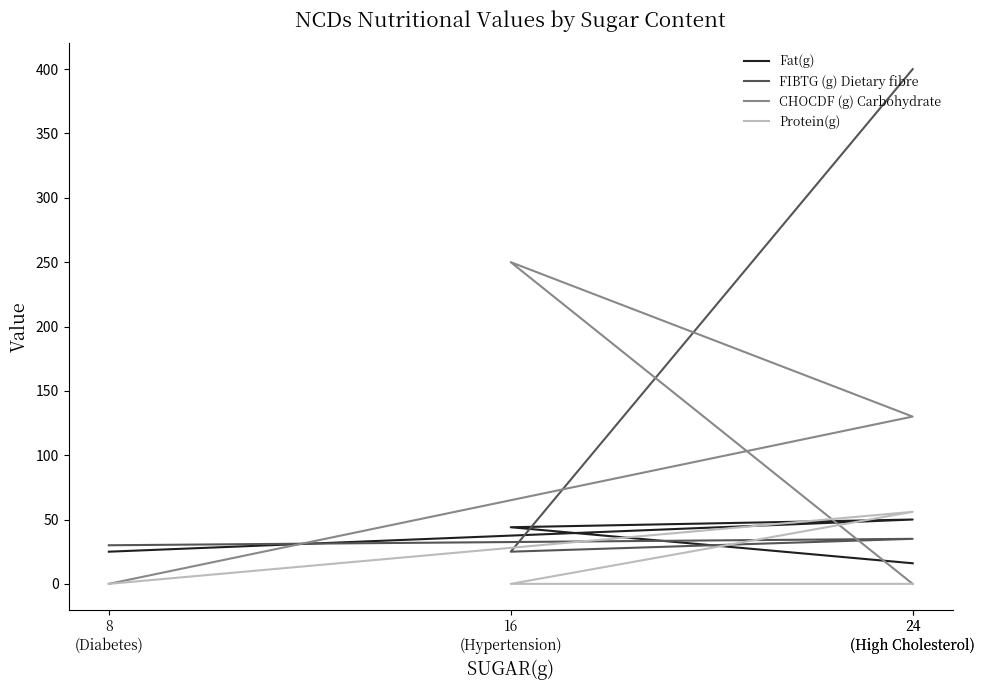

How many data points in Fat(g) are above 44?

1